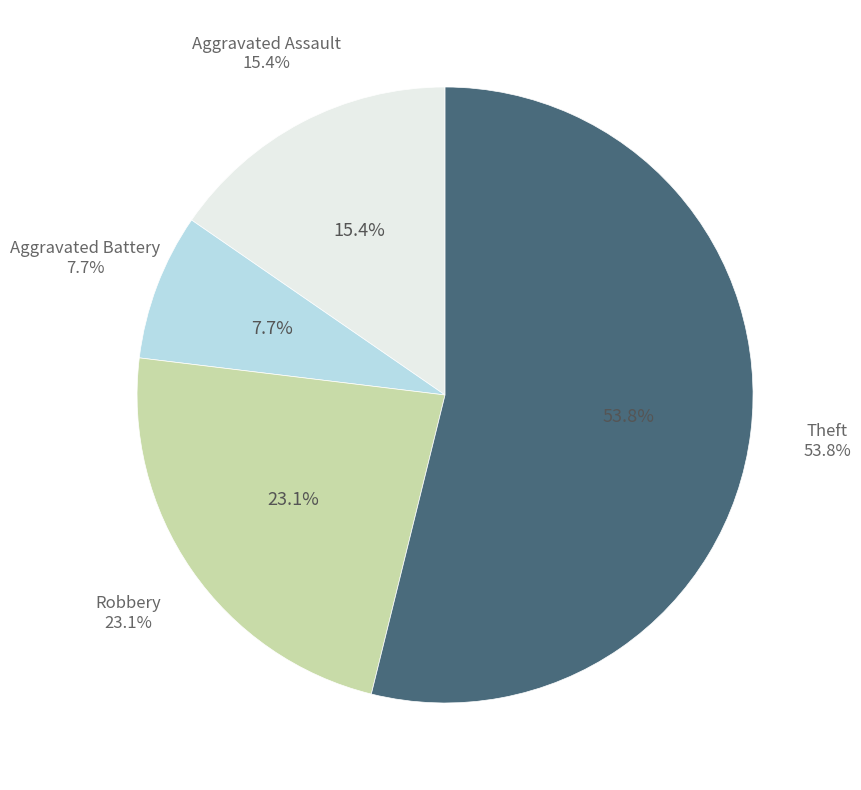

Does Theft represent more than half of the total?

Yes